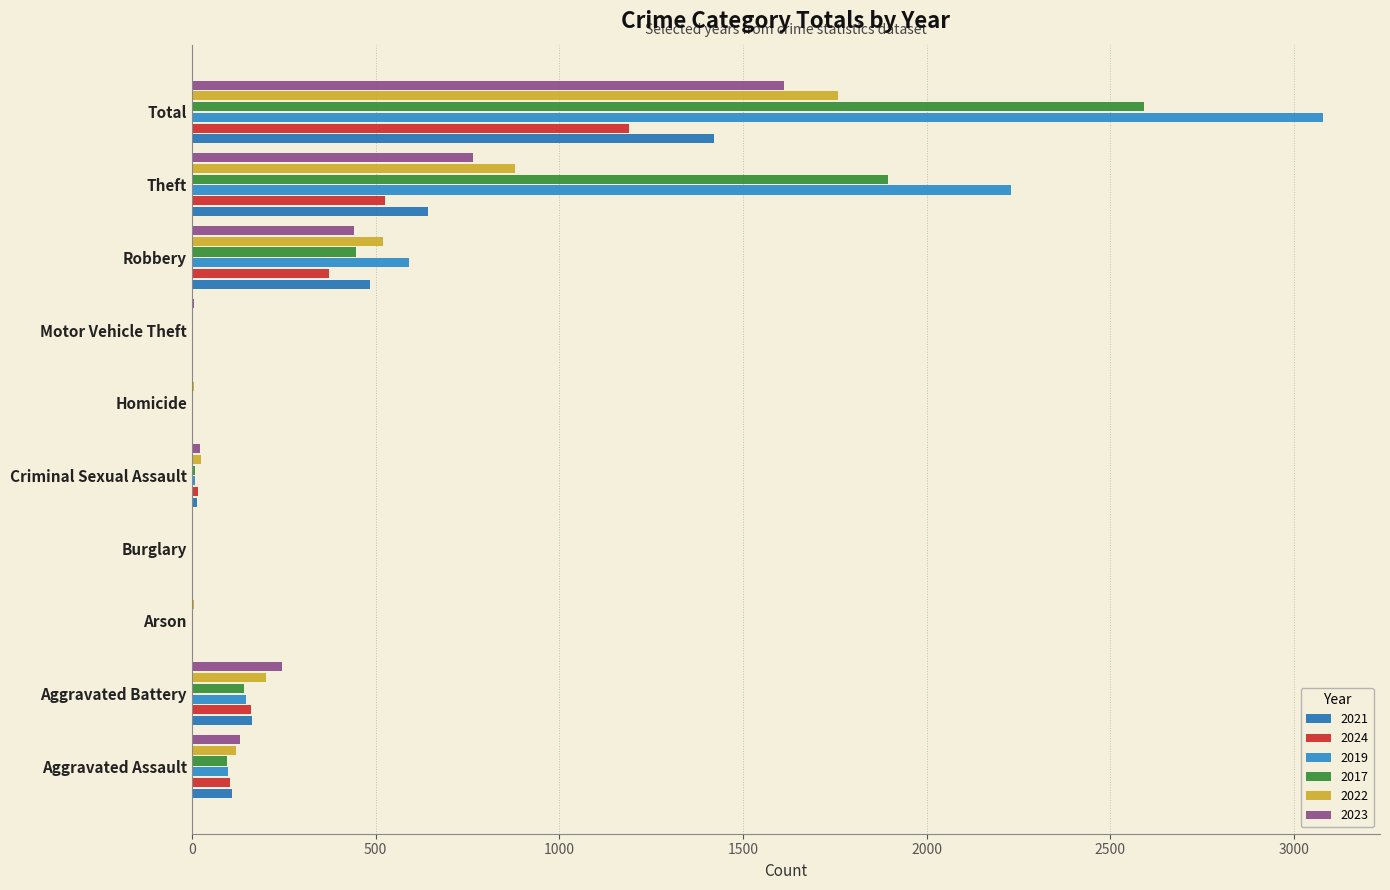

Rank the categories by 2022 value from highest to lowest.

Total, Theft, Robbery, Aggravated Battery, Aggravated Assault, Criminal Sexual Assault, Arson, Homicide, Motor Vehicle Theft, Burglary